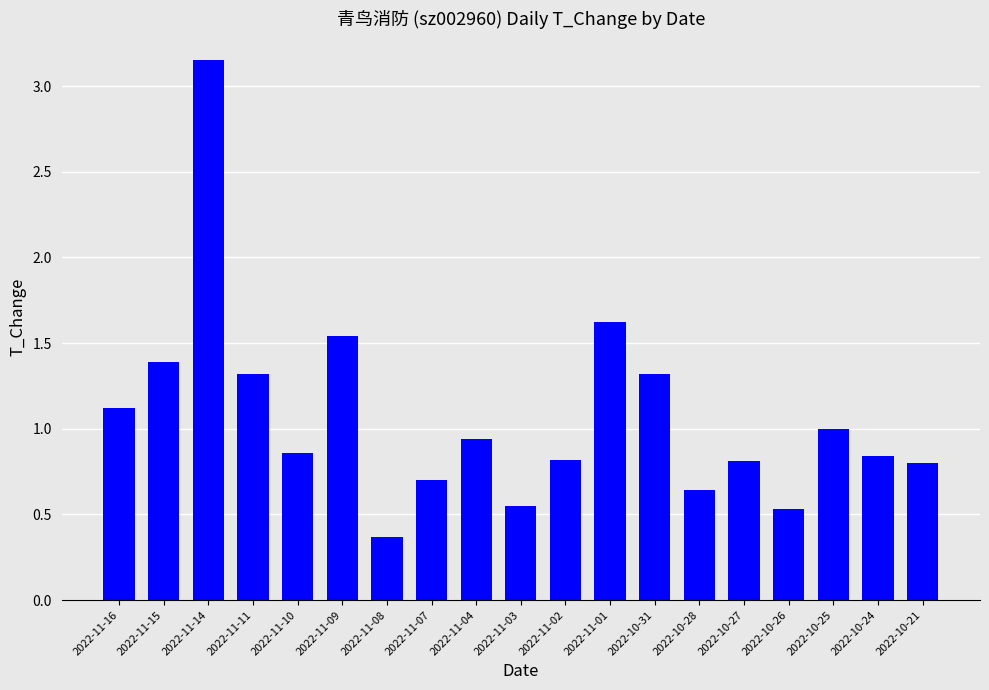

The value at 2022-11-02 is 0.8. True or false?

True